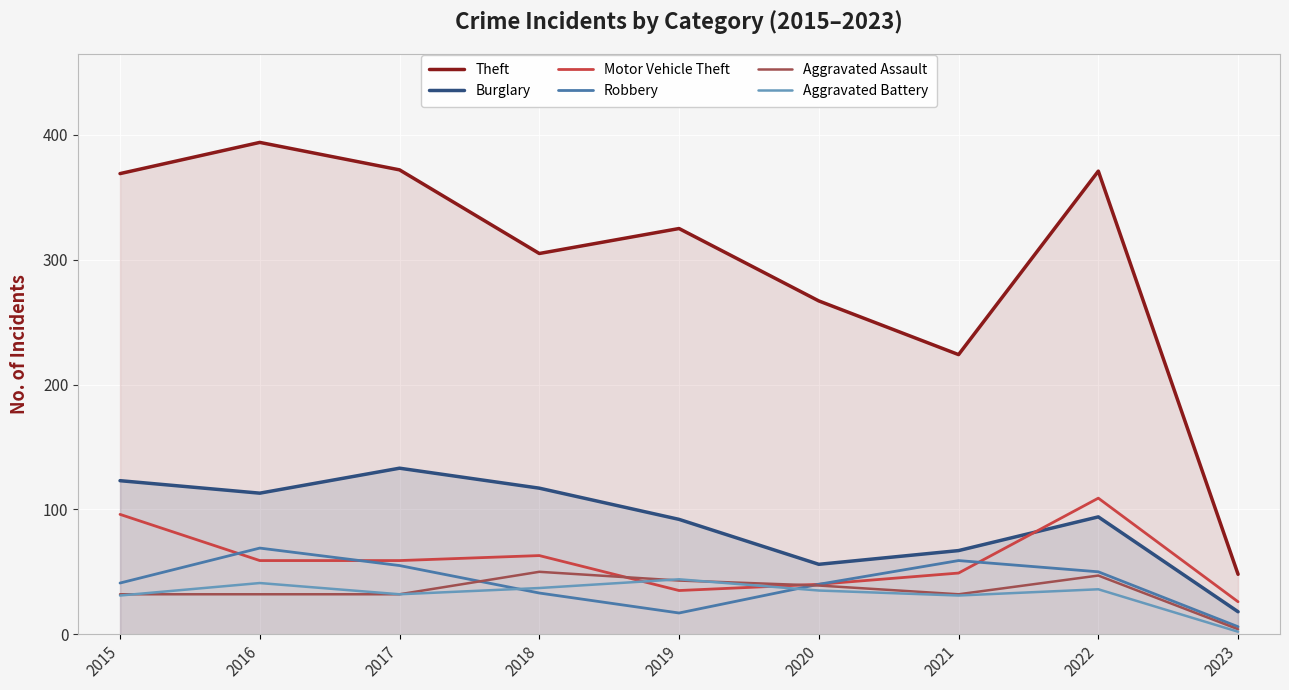

What is the average value of the Aggravated Assault series?

35